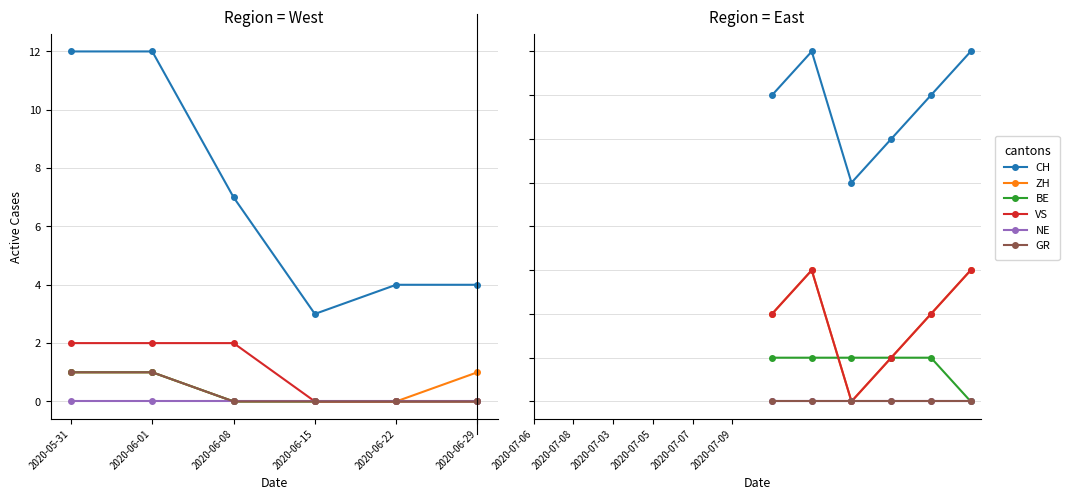

At which label does NE reach its peak?

2020-05-31